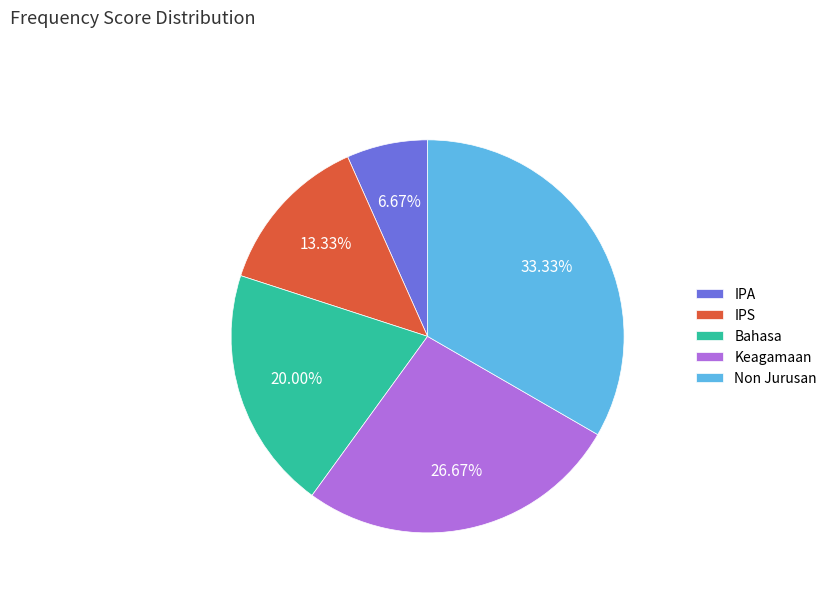

Which slice is the smallest?

IPA